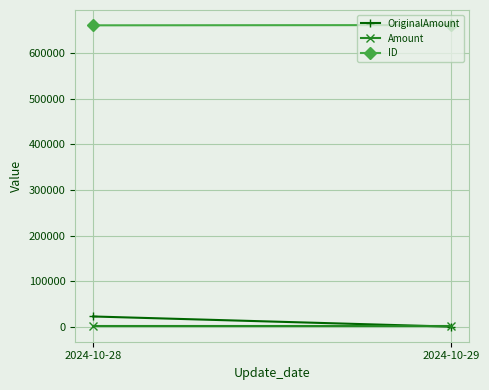

At which label is Amount closest to 2494?

2024-10-28